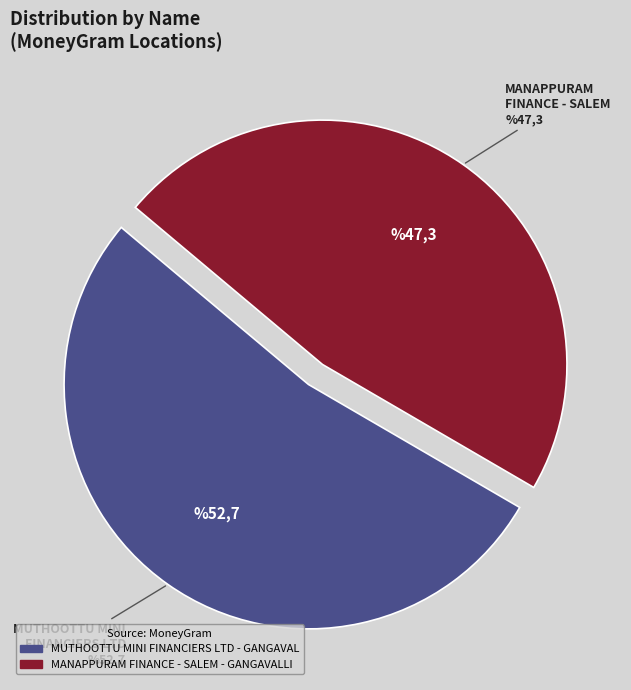

The MUTHOOTTU MINI FINANCIERS LTD - GANGAVAL slice represents 53% of the pie. True or false?

True